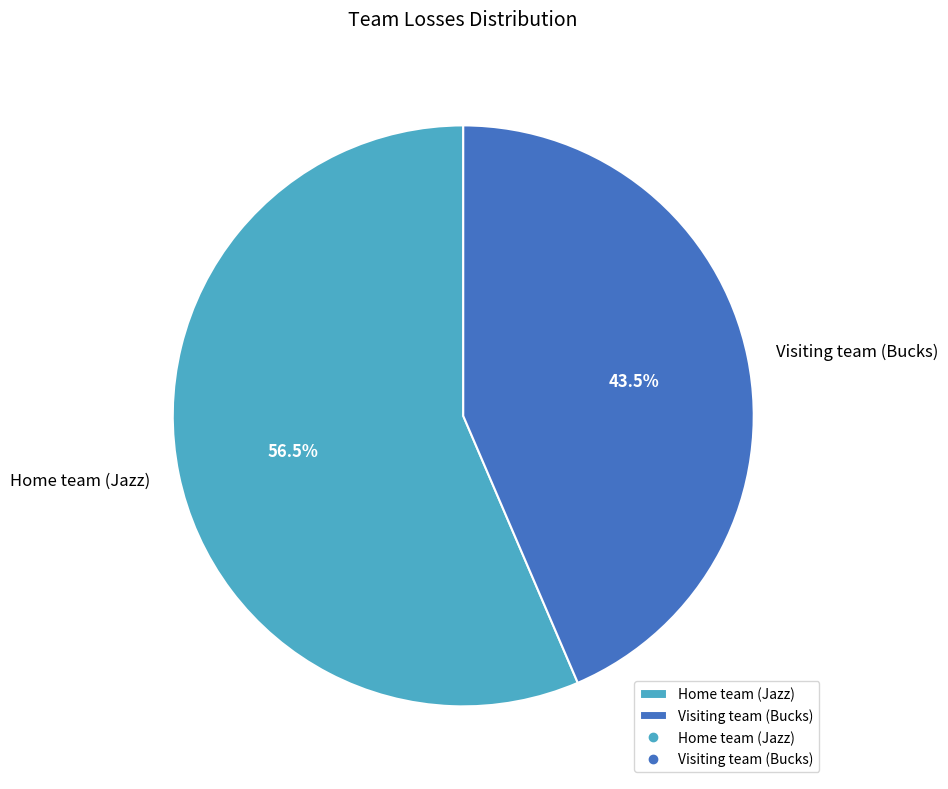

Which category has the smallest portion of the pie?

Visiting team (Bucks)